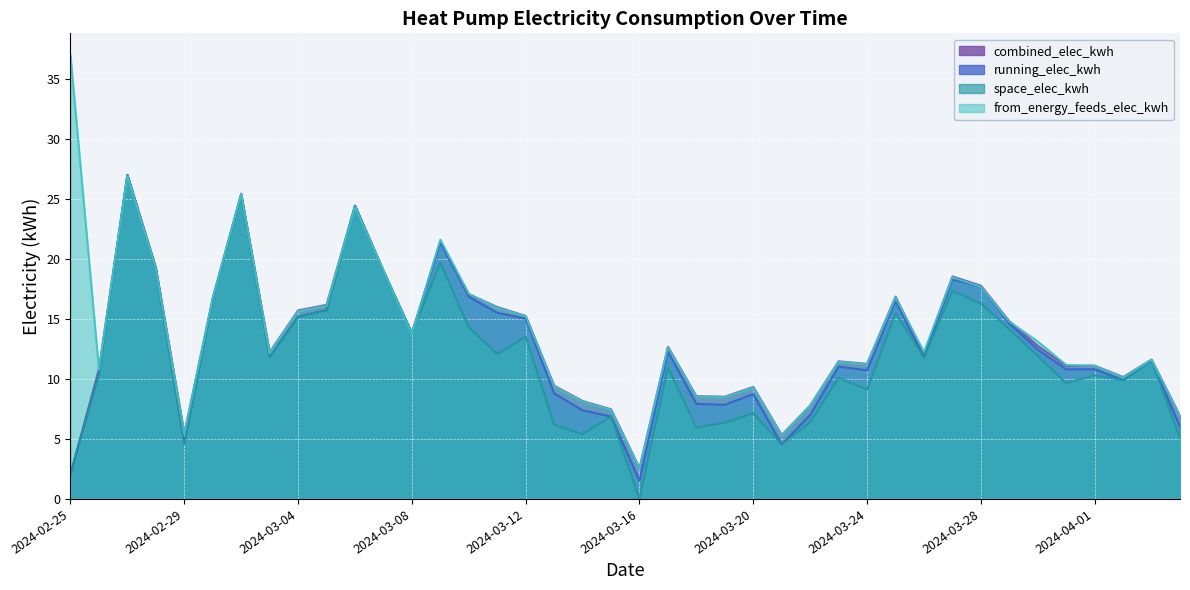

Reading left to right, transcribe all the data shown in this chart.

combined_elec_kwh: 2024-02-25=2.1	2024-02-26=10.8	2024-02-27=27.0	2024-02-28=19.3	2024-02-29=5.4	2024-03-01=16.8	2024-03-02=25.5	2024-03-03=12.2	2024-03-04=15.7	2024-03-05=16.2	2024-03-06=24.5	2024-03-07=19.0	2024-03-08=13.8	2024-03-09=21.4	2024-03-10=17.1	2024-03-11=16.0	2024-03-12=15.3	2024-03-13=9.5	2024-03-14=8.2	2024-03-15=7.5	2024-03-16=2.6	2024-03-17=12.7	2024-03-18=8.6	2024-03-19=8.5	2024-03-20=9.3	2024-03-21=5.3	2024-03-22=7.8	2024-03-23=11.5	2024-03-24=11.3	2024-03-25=16.9	2024-03-26=12.1	2024-03-27=18.6	2024-03-28=17.8	2024-03-29=14.8	2024-03-30=12.8	2024-03-31=11.1	2024-04-01=11.1	2024-04-02=10.2	2024-04-03=11.6	2024-04-04=6.9
running_elec_kwh: 2024-02-25=2.1	2024-02-26=10.5	2024-02-27=27.0	2024-02-28=19.2	2024-02-29=4.6	2024-03-01=16.6	2024-03-02=25.4	2024-03-03=11.9	2024-03-04=15.2	2024-03-05=15.7	2024-03-06=24.5	2024-03-07=19.0	2024-03-08=13.8	2024-03-09=21.4	2024-03-10=16.9	2024-03-11=15.5	2024-03-12=15.0	2024-03-13=8.8	2024-03-14=7.4	2024-03-15=6.9	2024-03-16=1.5	2024-03-17=12.3	2024-03-18=7.9	2024-03-19=7.9	2024-03-20=8.7	2024-03-21=4.5	2024-03-22=7.0	2024-03-23=11.0	2024-03-24=10.7	2024-03-25=16.5	2024-03-26=11.8	2024-03-27=18.3	2024-03-28=17.7	2024-03-29=14.6	2024-03-30=12.5	2024-03-31=10.8	2024-04-01=10.8	2024-04-02=9.9	2024-04-03=11.5	2024-04-04=6.0
space_elec_kwh: 2024-02-25=2.1	2024-02-26=10.5	2024-02-27=27.0	2024-02-28=19.2	2024-02-29=4.6	2024-03-01=16.6	2024-03-02=25.4	2024-03-03=11.9	2024-03-04=15.2	2024-03-05=15.7	2024-03-06=24.5	2024-03-07=19.0	2024-03-08=13.8	2024-03-09=19.7	2024-03-10=14.3	2024-03-11=12.1	2024-03-12=13.5	2024-03-13=6.2	2024-03-14=5.4	2024-03-15=6.9	2024-03-16=0.0	2024-03-17=11.0	2024-03-18=6.0	2024-03-19=6.4	2024-03-20=7.2	2024-03-21=4.5	2024-03-22=6.4	2024-03-23=10.1	2024-03-24=9.1	2024-03-25=15.5	2024-03-26=11.8	2024-03-27=17.4	2024-03-28=16.3	2024-03-29=14.2	2024-03-30=11.9	2024-03-31=9.7	2024-04-01=10.3	2024-04-02=9.9	2024-04-03=11.5	2024-04-04=5.1
from_energy_feeds_elec_kwh: 2024-02-25=37.0	2024-02-26=10.8	2024-02-27=27.0	2024-02-28=19.2	2024-02-29=5.4	2024-03-01=16.7	2024-03-02=25.4	2024-03-03=12.2	2024-03-04=15.7	2024-03-05=16.1	2024-03-06=24.4	2024-03-07=19.0	2024-03-08=13.7	2024-03-09=21.6	2024-03-10=17.1	2024-03-11=15.9	2024-03-12=15.2	2024-03-13=9.4	2024-03-14=8.1	2024-03-15=7.4	2024-03-16=2.5	2024-03-17=12.6	2024-03-18=8.5	2024-03-19=8.5	2024-03-20=9.3	2024-03-21=5.3	2024-03-22=7.8	2024-03-23=11.4	2024-03-24=11.2	2024-03-25=16.8	2024-03-26=12.3	2024-03-27=18.5	2024-03-28=17.7	2024-03-29=14.8	2024-03-30=13.1	2024-03-31=11.2	2024-04-01=11.1	2024-04-02=10.1	2024-04-03=11.6	2024-04-04=6.9